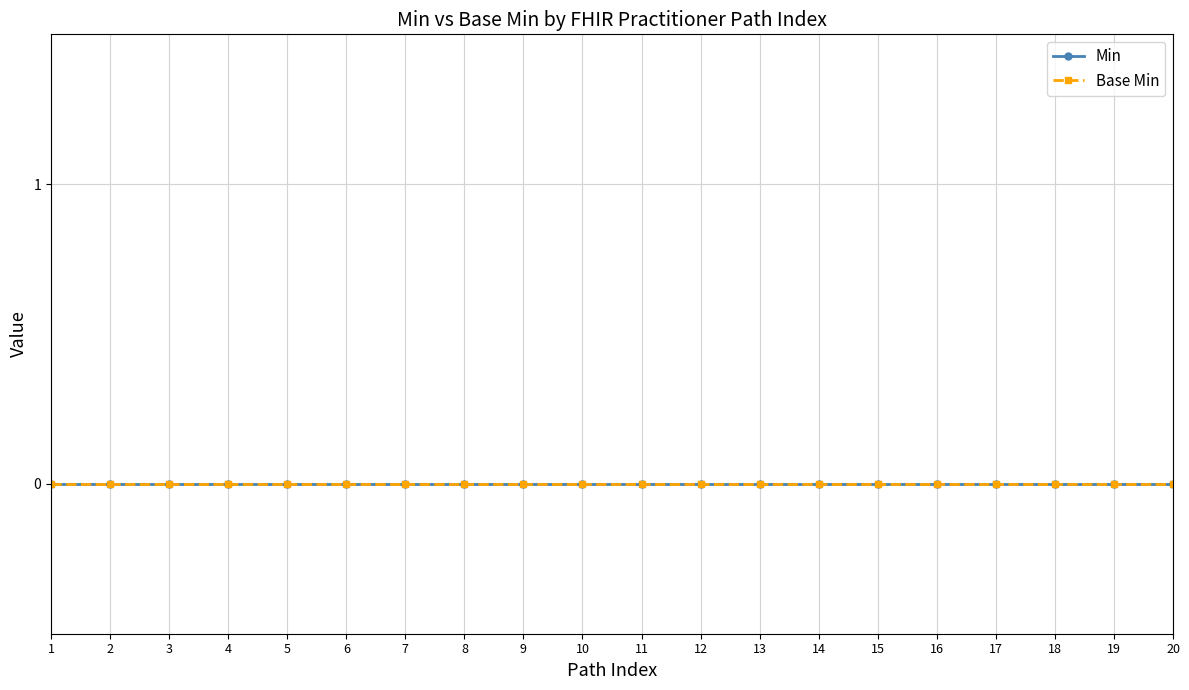

Which series has the largest range (max minus min)?

Base Min (Min=0)